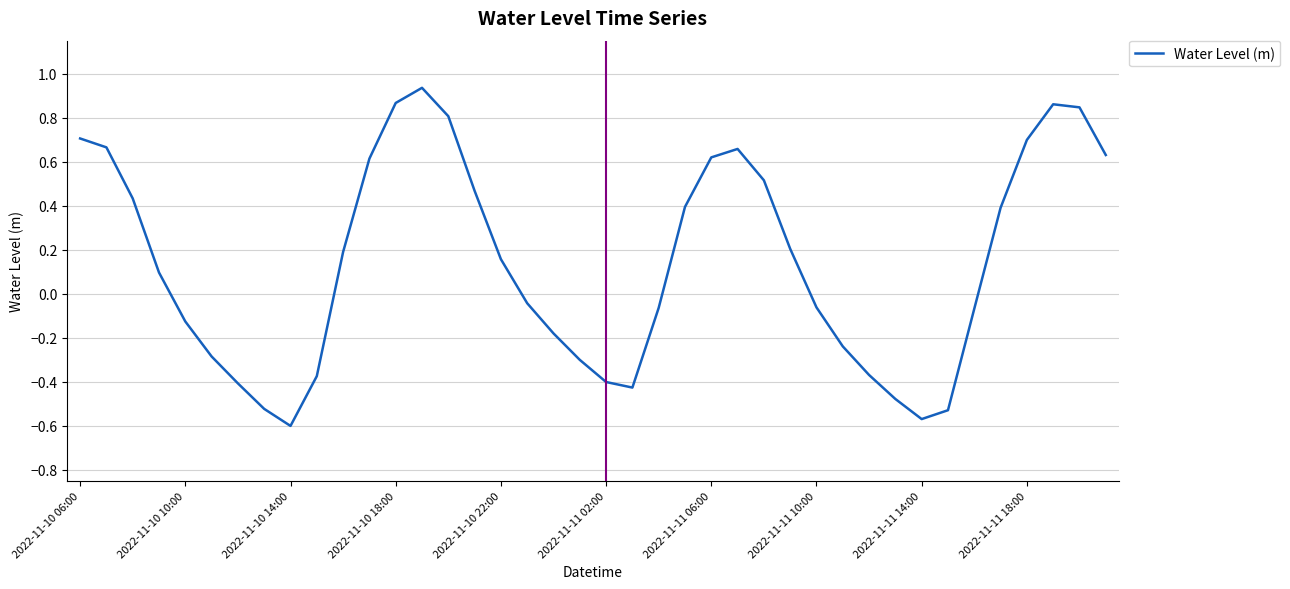

What is the difference between the second highest and second lowest values?

1.4